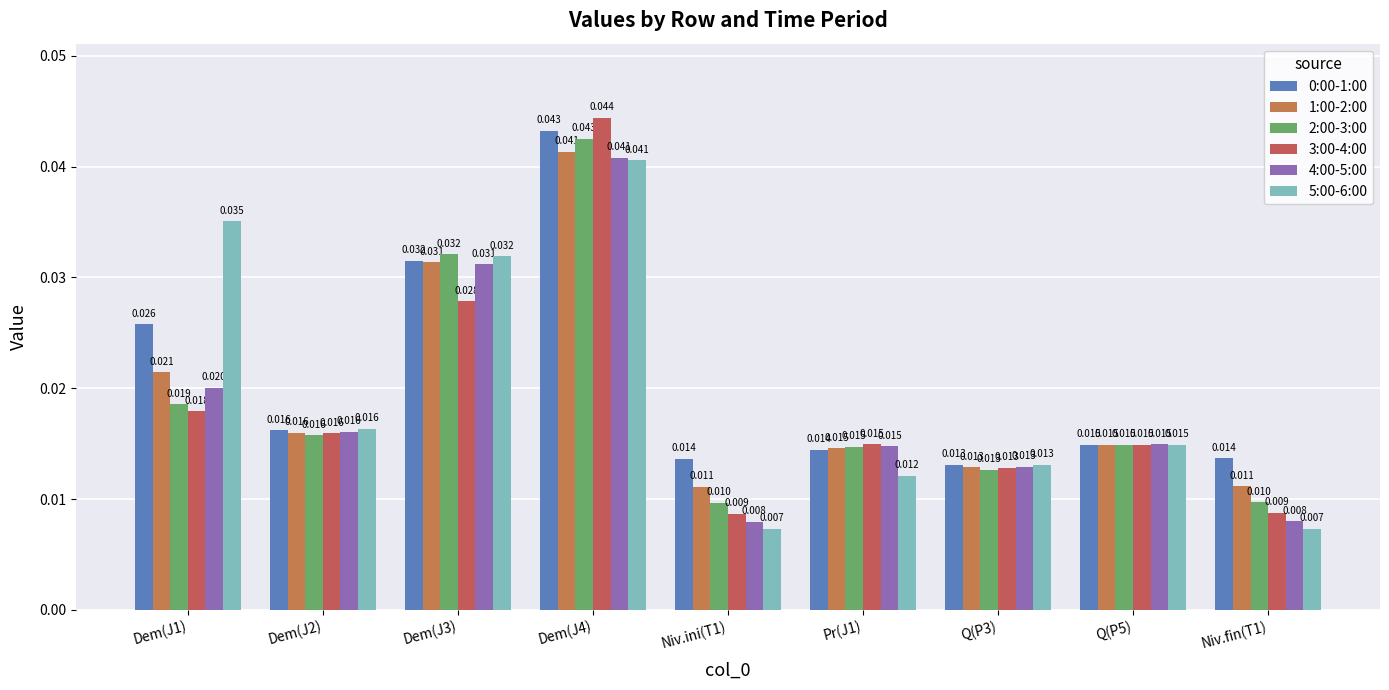

How many series are shown in this chart?

6